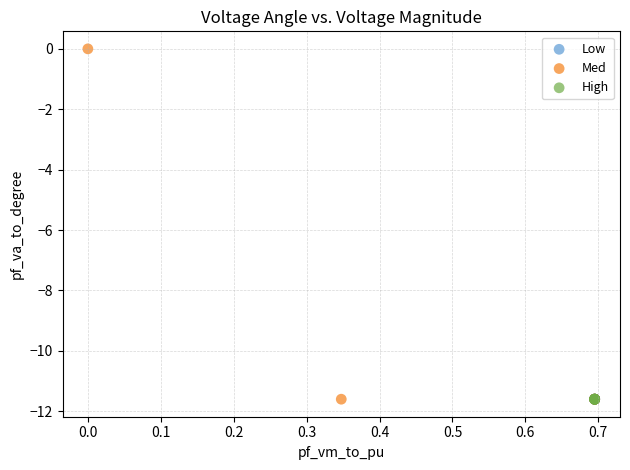

Which series has the widest spread of Y values?

Med